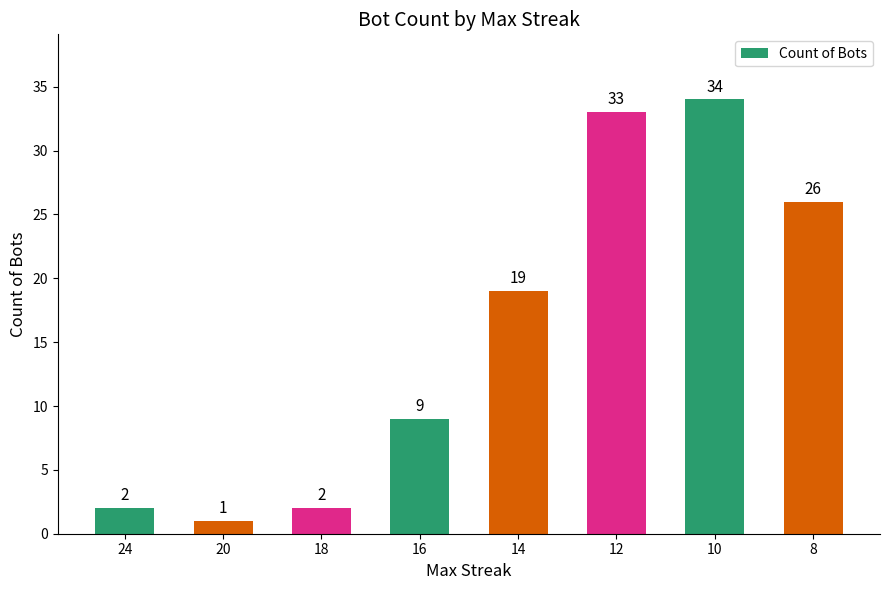

How many bars are there in total?

8